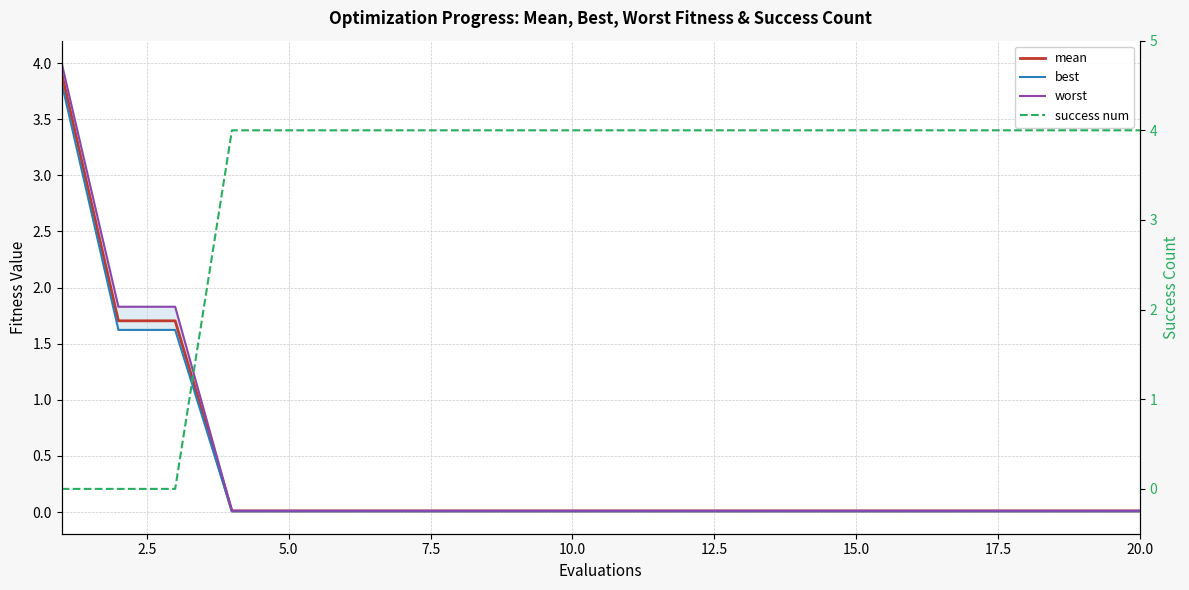

Which series ends up on top after the final intersection of best and success num?

success num